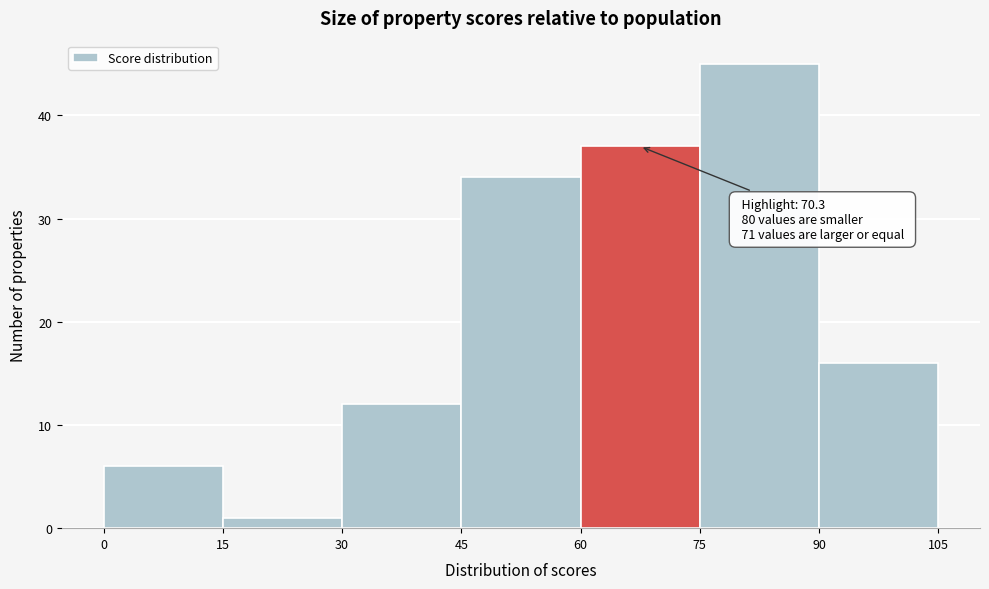

Over which range of the x-axis is the bar tallest?

75 to 90